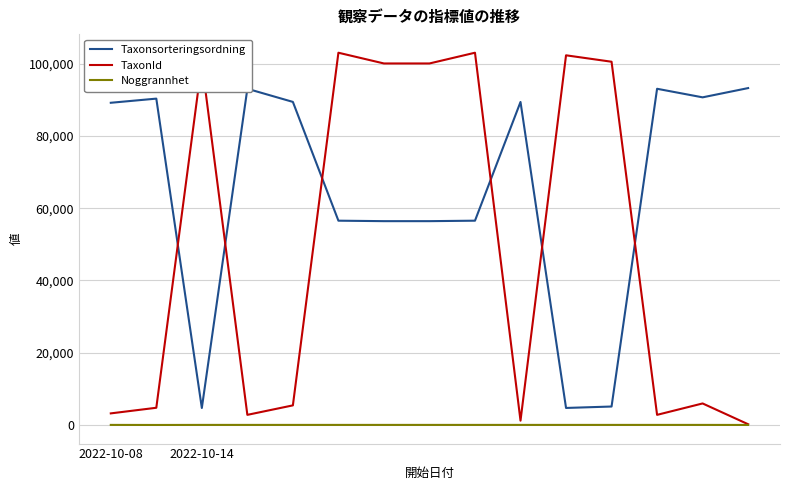

After their last crossing, which series has the higher values: Taxonsorteringsordning or TaxonId?

Taxonsorteringsordning